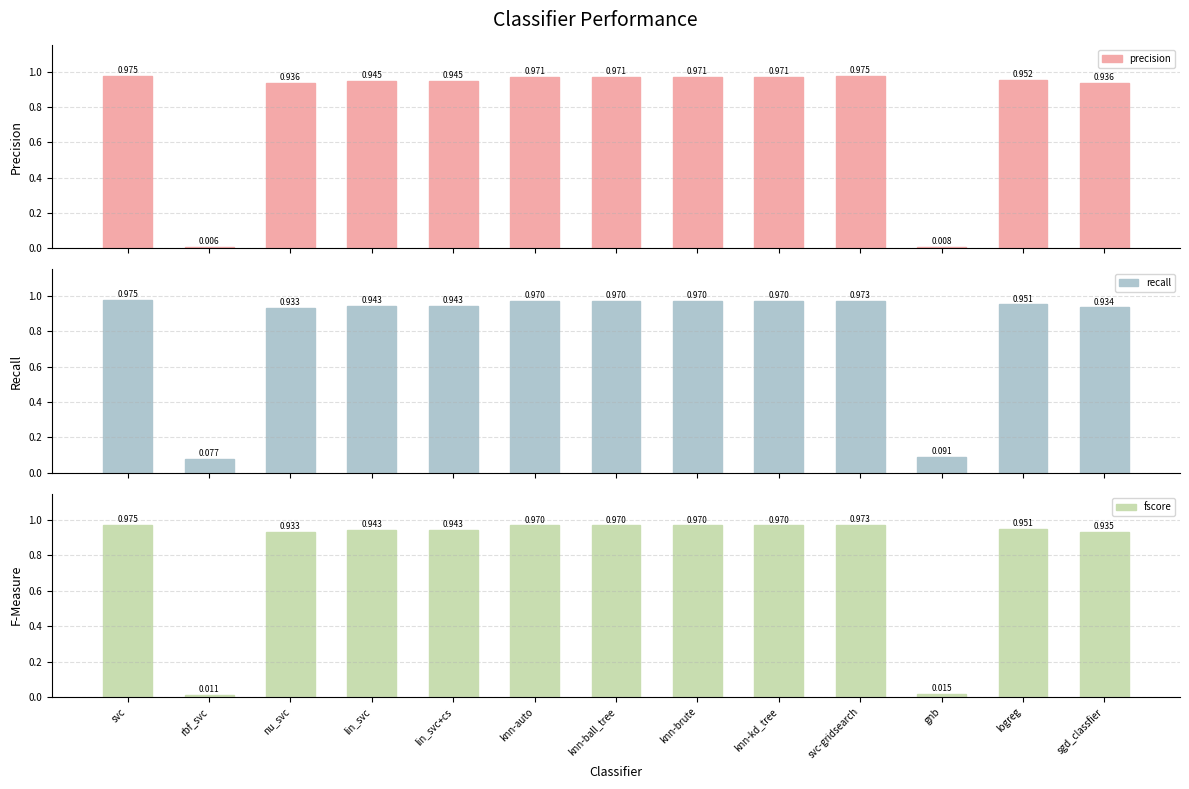

What is the sum of the fscore values at lin_svc+cs and knn-auto?

1.9